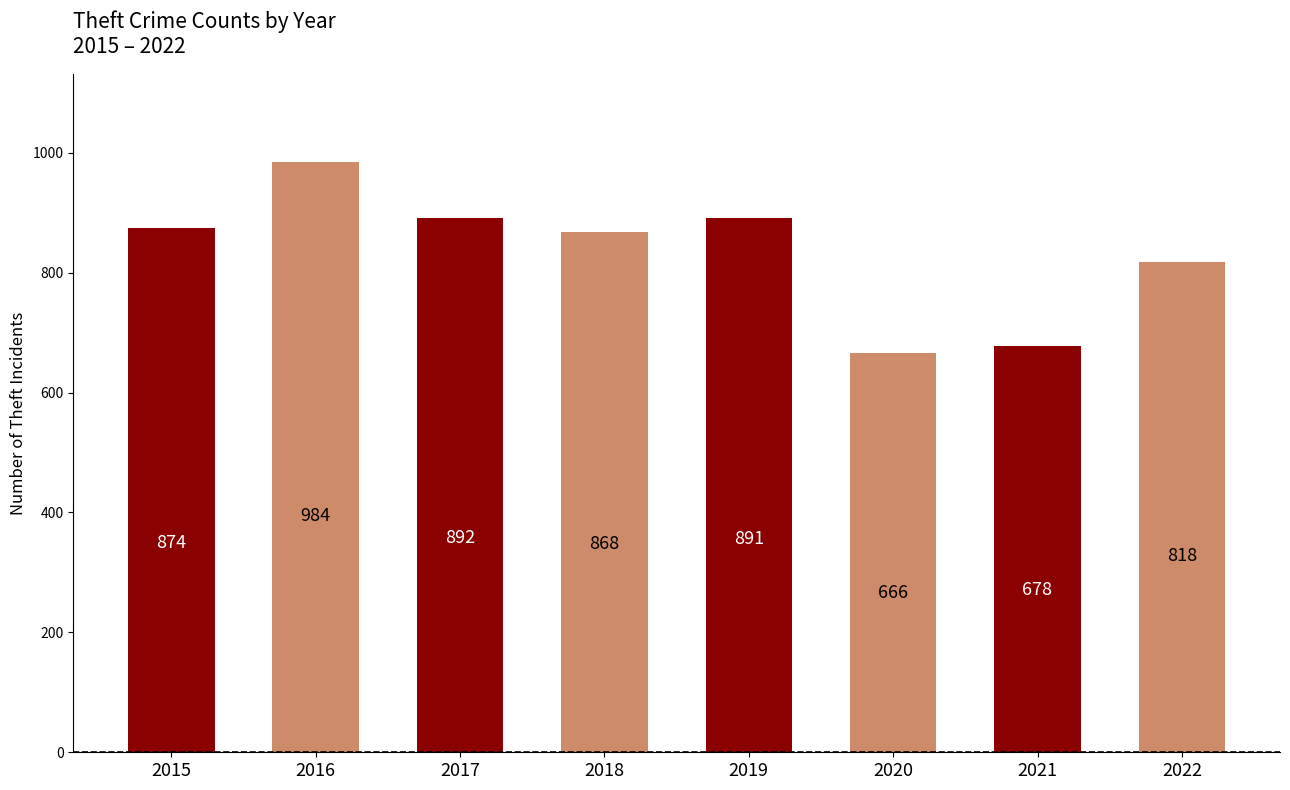

Which label corresponds to the largest value in the chart?

2016